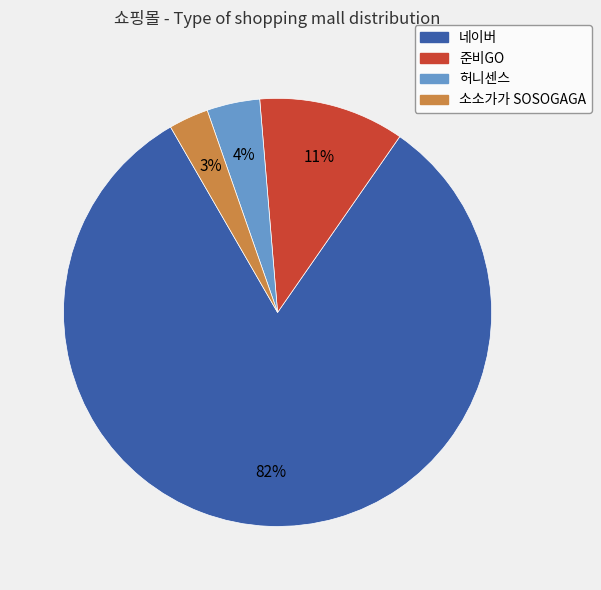

Which category has the smallest portion of the pie?

소소가가 SOSOGAGA